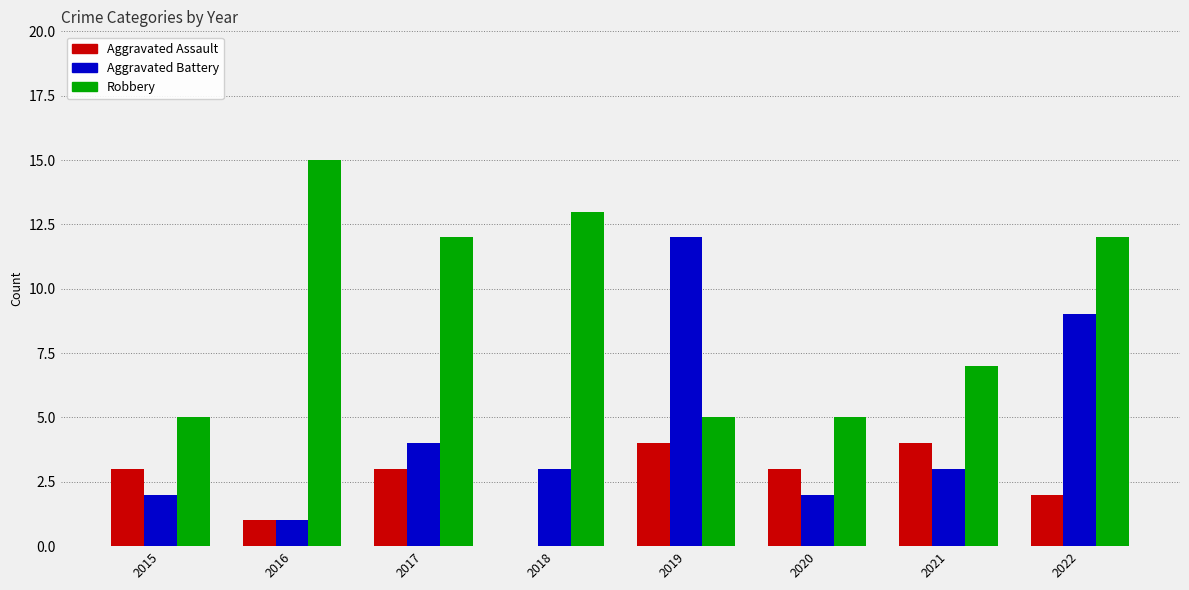

What is the total value across all series at 2019?

21